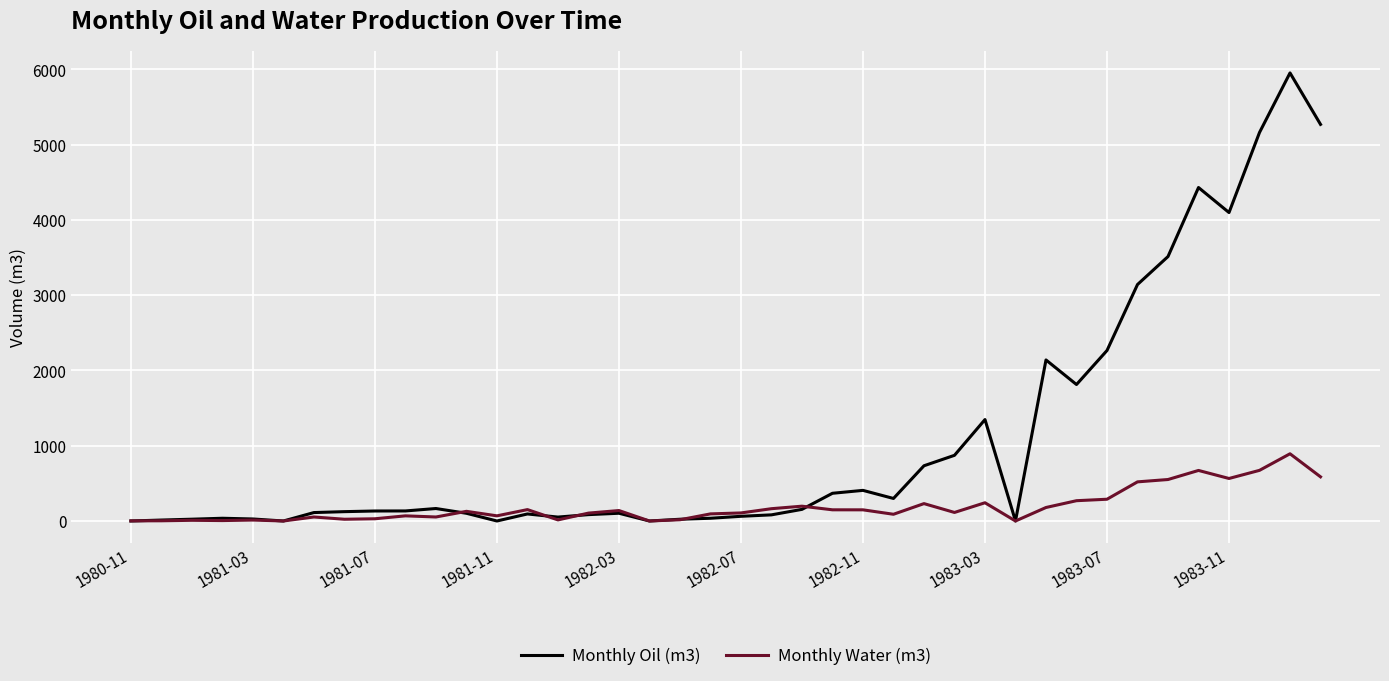

True or false: Monthly Oil (m3) and Monthly Water (m3) intersect in this chart.

True